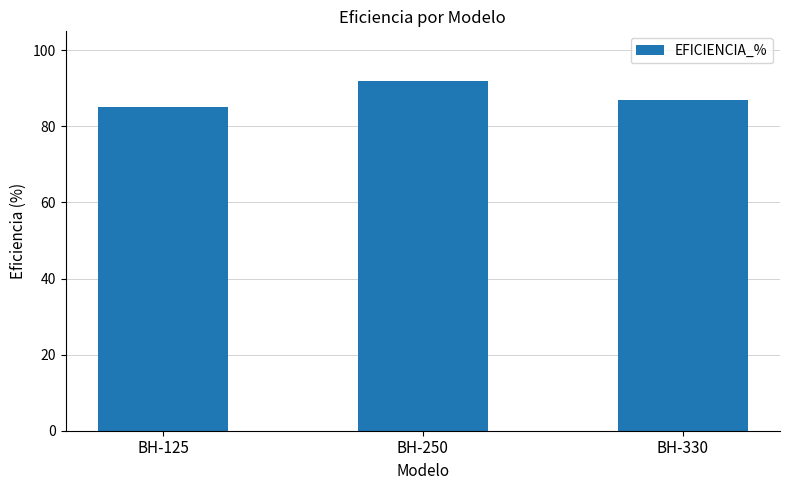

Are the bars grouped side by side (vs. stacked)?

No